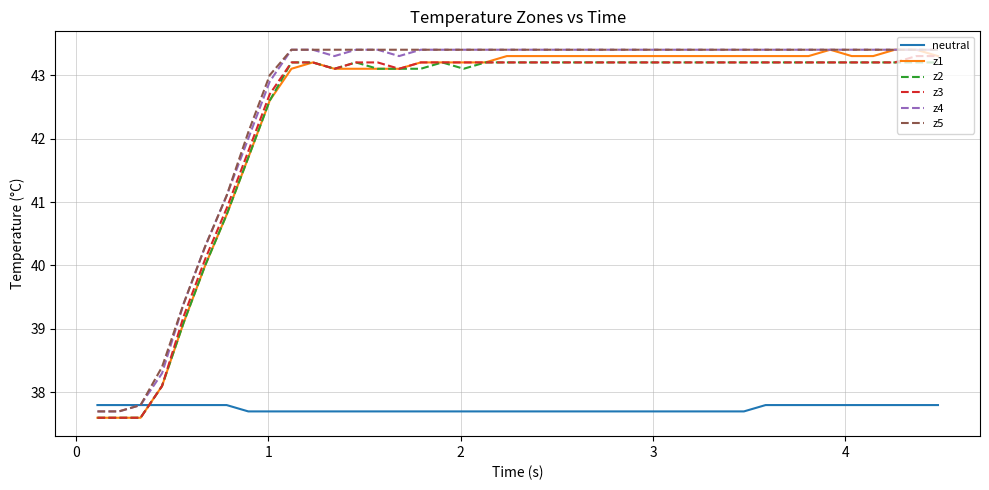

Reading left to right, extract all data points from this chart.

neutral: 37.8	37.8	37.8	37.8	37.8	37.8	37.8	37.7	37.7	37.7	37.7	37.7	37.7	37.7	37.7	37.7	37.7	37.7	37.7	37.7	37.7	37.7	37.7	37.7	37.7	37.7	37.7	37.7	37.7	37.7	37.7	37.8	37.8	37.8	37.8	37.8	37.8	37.8	37.8	37.8
z1: 37.6	37.6	37.6	38.1	39.1	40.0	40.8	41.7	42.6	43.1	43.2	43.1	43.1	43.1	43.1	43.2	43.2	43.2	43.2	43.3	43.3	43.3	43.3	43.3	43.3	43.3	43.3	43.3	43.3	43.3	43.3	43.3	43.3	43.3	43.4	43.3	43.3	43.4	43.4	43.3
z2: 37.6	37.6	37.6	38.1	39.1	40.0	40.8	41.7	42.6	43.2	43.2	43.1	43.2	43.1	43.1	43.1	43.2	43.1	43.2	43.2	43.2	43.2	43.2	43.2	43.2	43.2	43.2	43.2	43.2	43.2	43.2	43.2	43.2	43.2	43.2	43.2	43.2	43.2	43.2	43.2
z3: 37.6	37.6	37.6	38.1	39.2	40.1	40.9	41.8	42.7	43.2	43.2	43.1	43.2	43.2	43.1	43.2	43.2	43.2	43.2	43.2	43.2	43.2	43.2	43.2	43.2	43.2	43.2	43.2	43.2	43.2	43.2	43.2	43.2	43.2	43.2	43.2	43.2	43.2	43.3	43.3
z4: 37.7	37.7	37.8	38.3	39.4	40.3	41.1	42.0	42.9	43.4	43.4	43.3	43.4	43.4	43.3	43.4	43.4	43.4	43.4	43.4	43.4	43.4	43.4	43.4	43.4	43.4	43.4	43.4	43.4	43.4	43.4	43.4	43.4	43.4	43.4	43.4	43.4	43.4	43.4	43.4
z5: 37.7	37.7	37.8	38.4	39.4	40.3	41.1	42.1	43.0	43.4	43.4	43.4	43.4	43.4	43.4	43.4	43.4	43.4	43.4	43.4	43.4	43.4	43.4	43.4	43.4	43.4	43.4	43.4	43.4	43.4	43.4	43.4	43.4	43.4	43.4	43.4	43.4	43.4	43.4	43.4